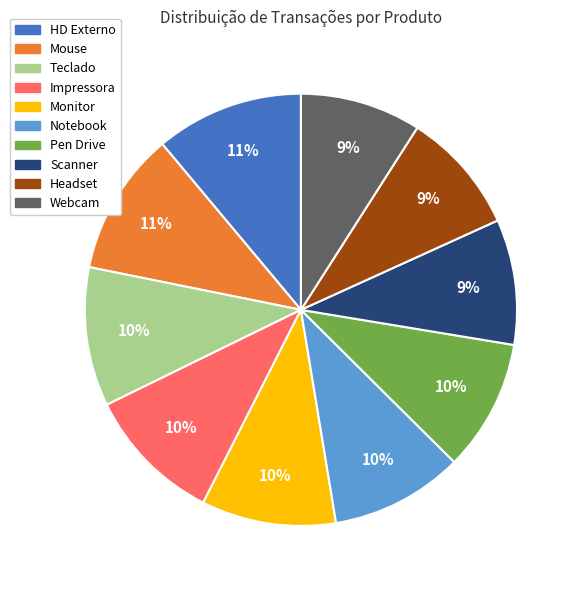

To the nearest percent, what is the difference between the largest and smallest slice percentages?

2%